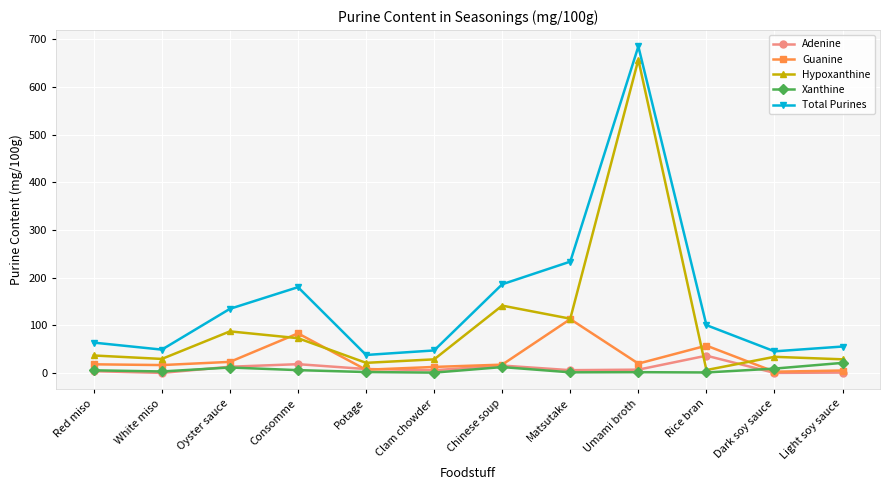

The Adenine series shows 8.1 at Potage. True or false?

True